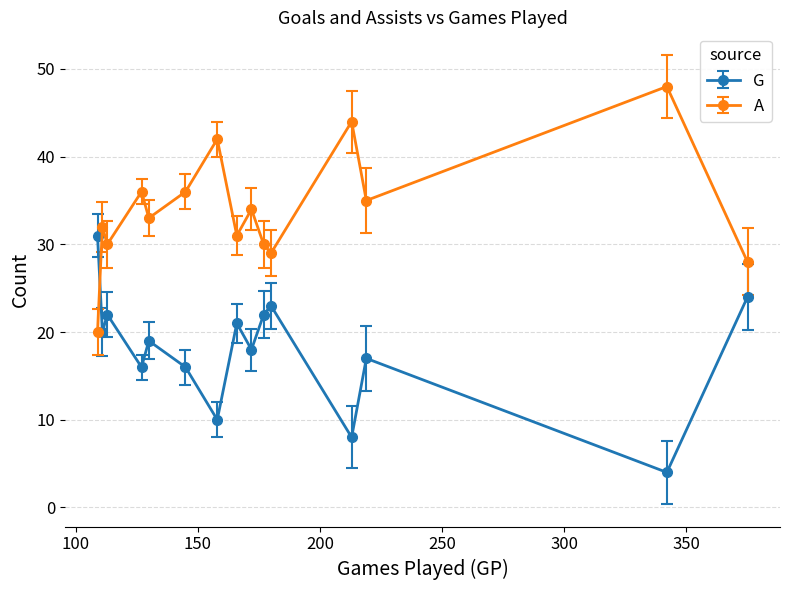

After their last crossing, which series has the higher values: A or G?

A